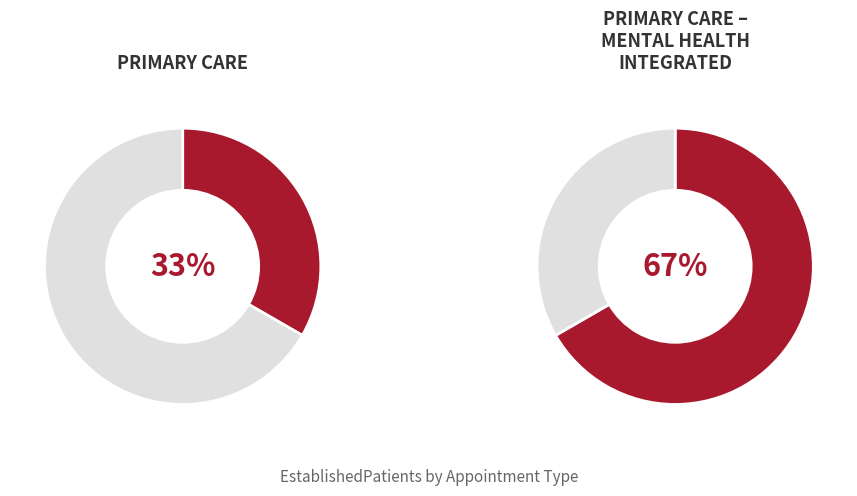

To the nearest percent, what portion does PRIMARY CARE - MENTAL HEALTH INTEGRATED represent?

67%